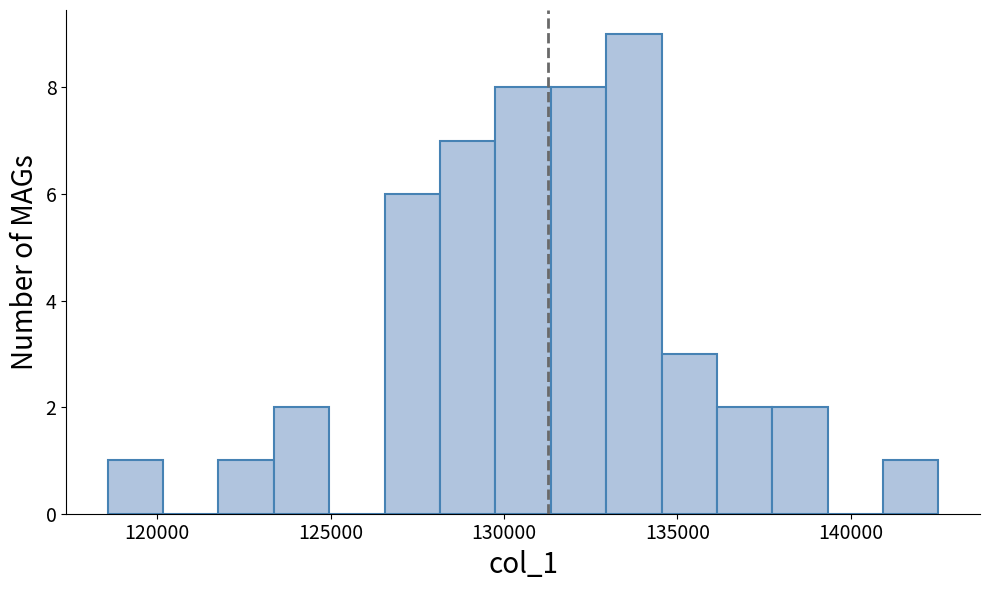

Around what value on the x-axis is the tallest bar? Give the approximate position of its centre, as read against the axis.

133500